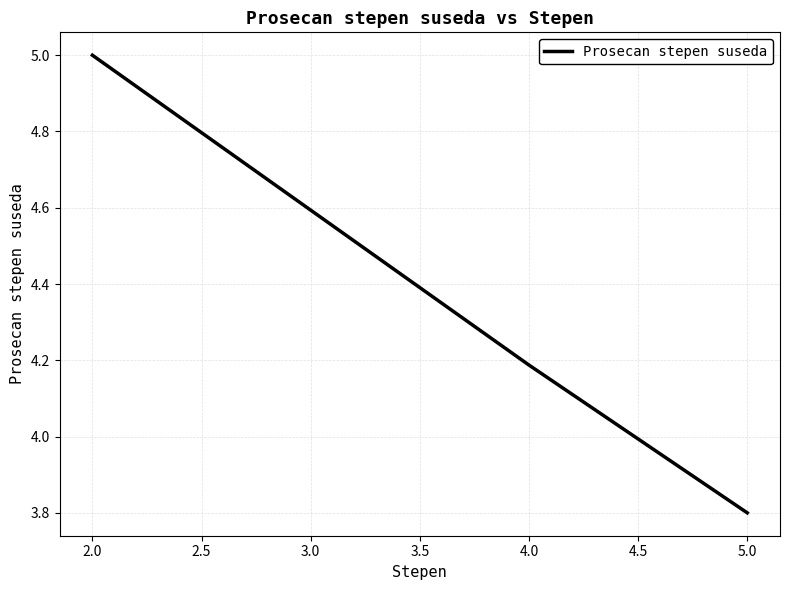

Is this an area chart (filled region under the line)?

No